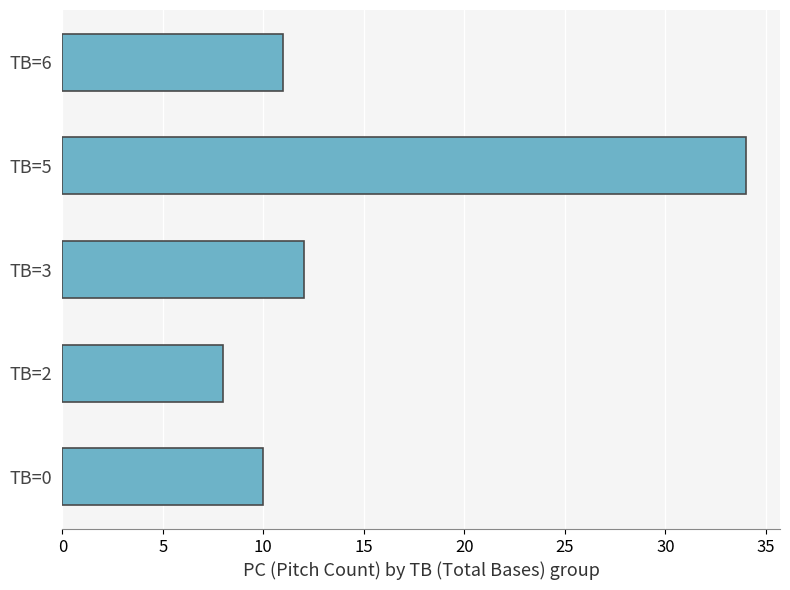

What is the ratio of the value at TB=6 to the value at TB=0?

1.1